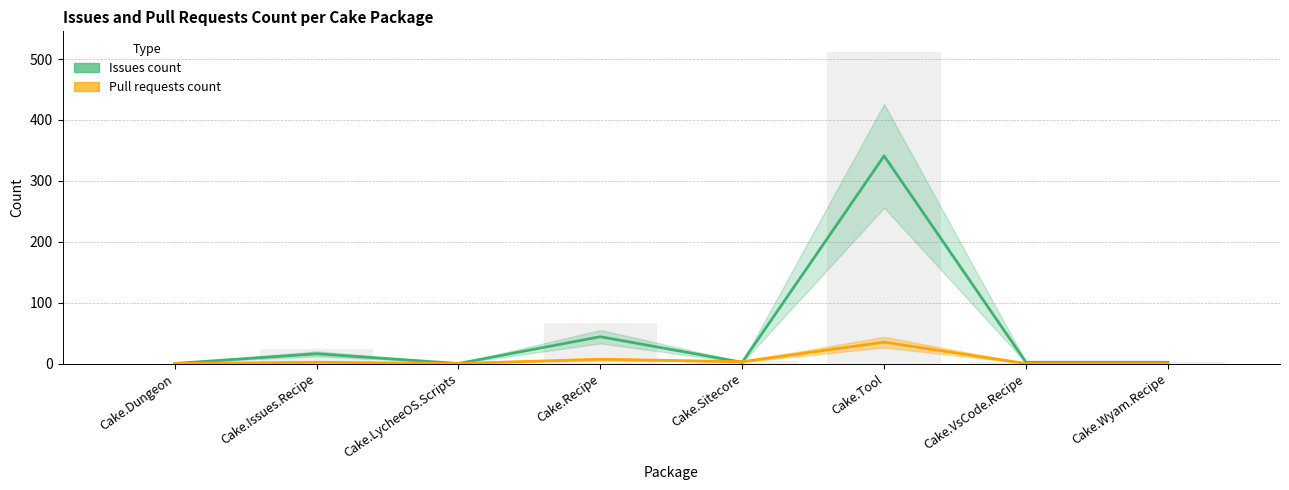

Which category has the highest value across all series?

Cake.Tool